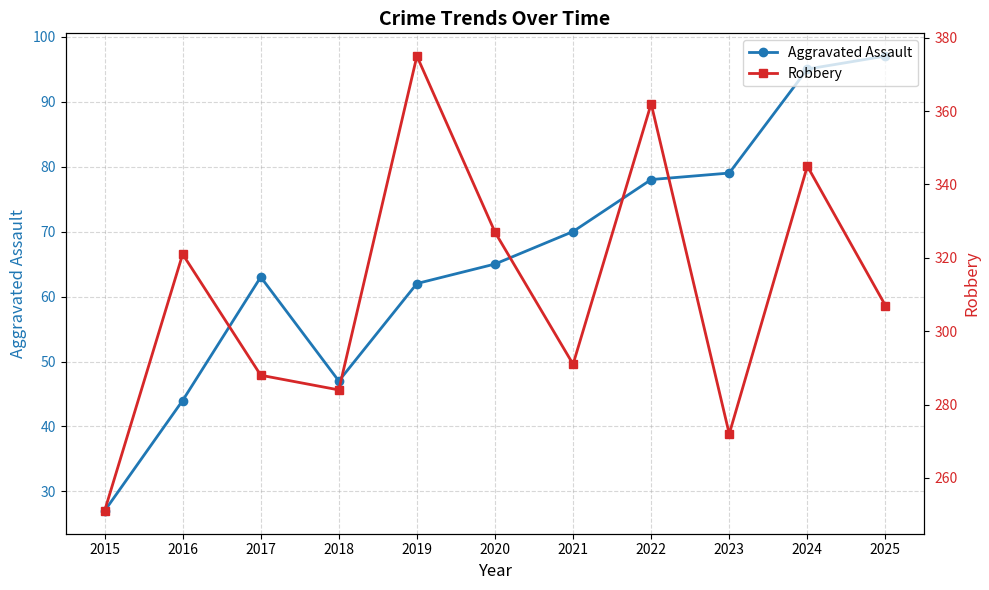

At which category does Aggravated Assault reach its first local peak?

2017